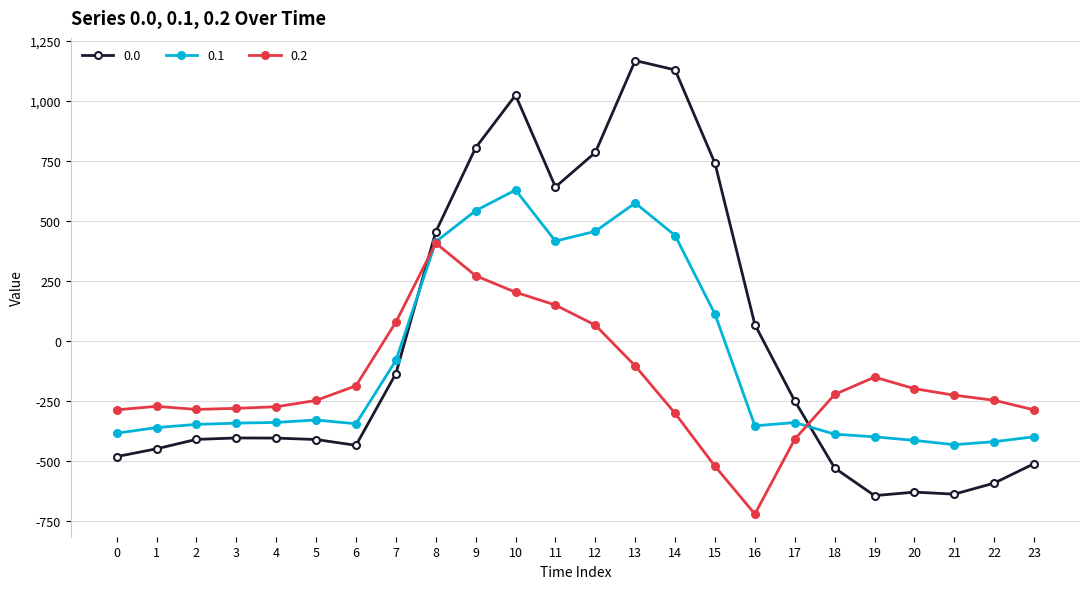

How many values in 0.1 are above zero?

8